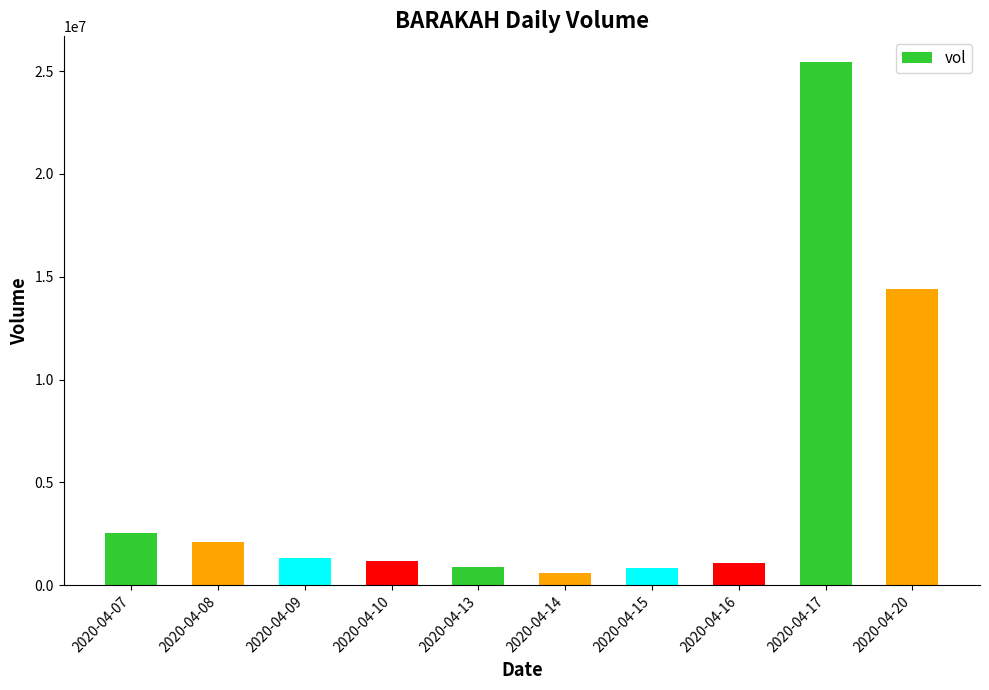

The value at 2020-04-14 is 612900. True or false?

True